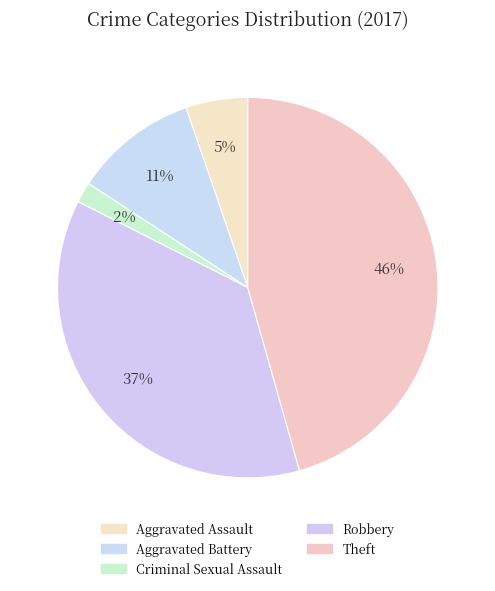

How many slices are in this pie chart?

5